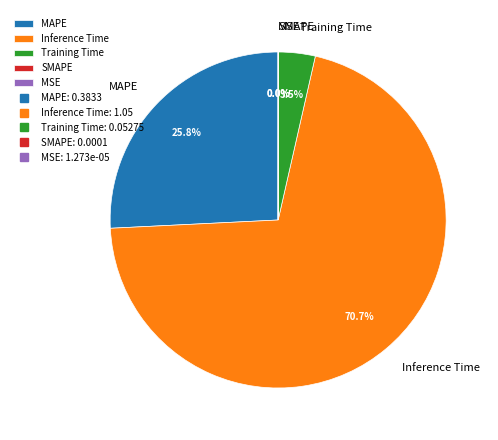

Which slice is the largest?

Inference Time